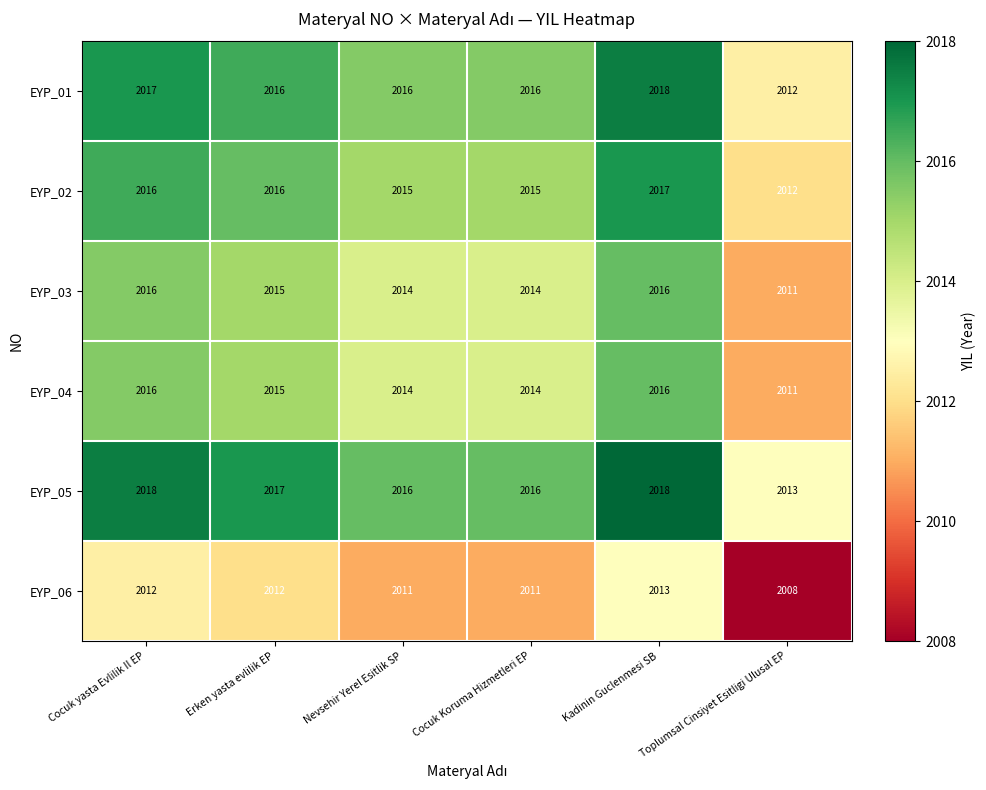

How many data points does each series have?

6